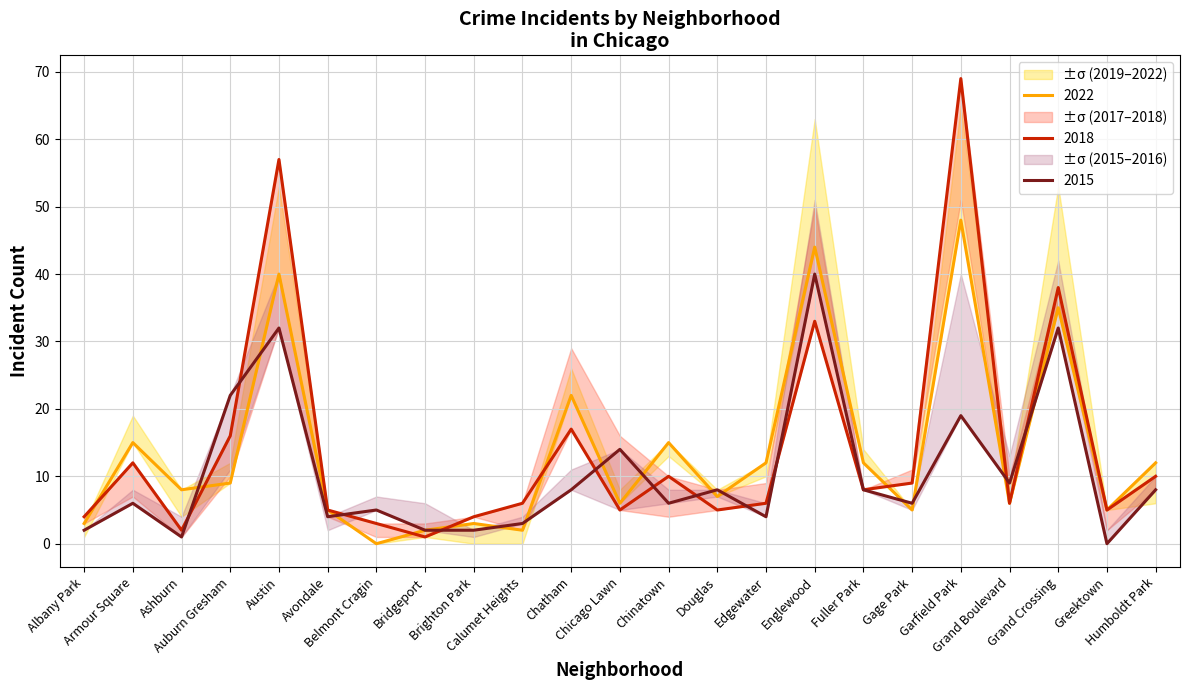

What is the average value of the 2018 series?

14